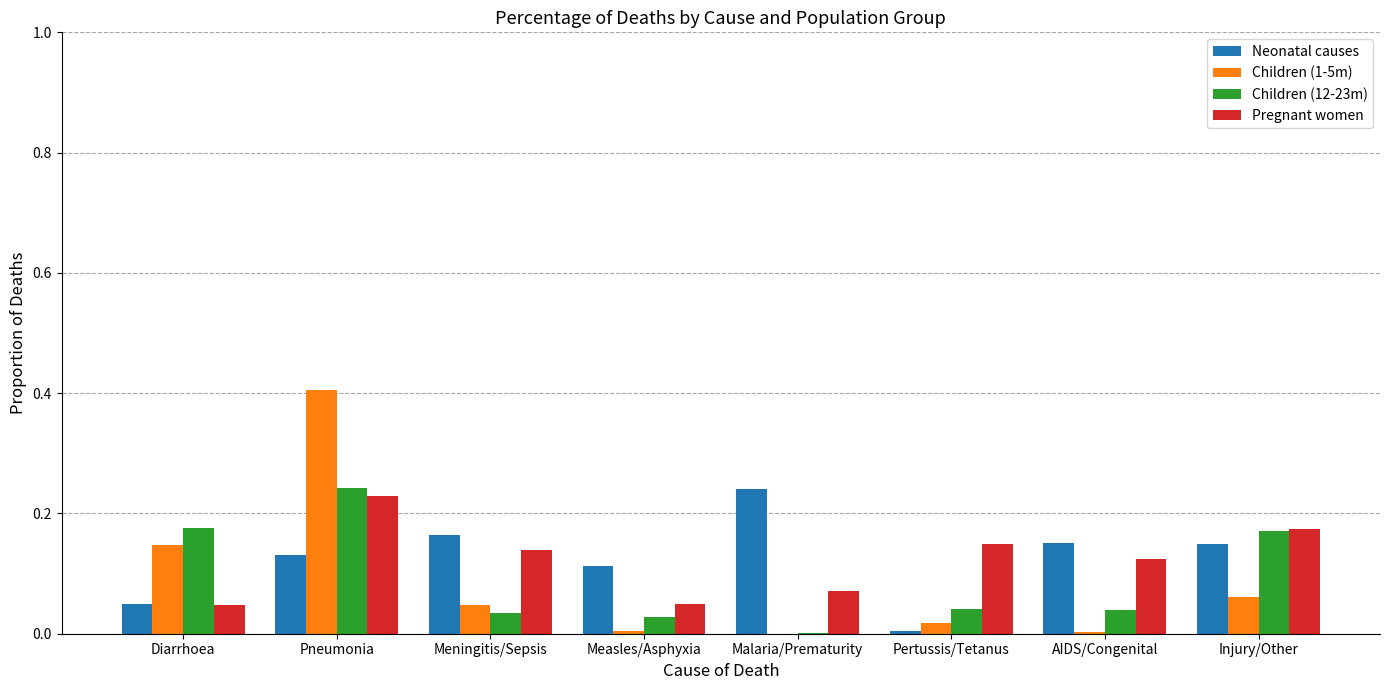

What is the sum of all Children (12-23m) values?

0.7